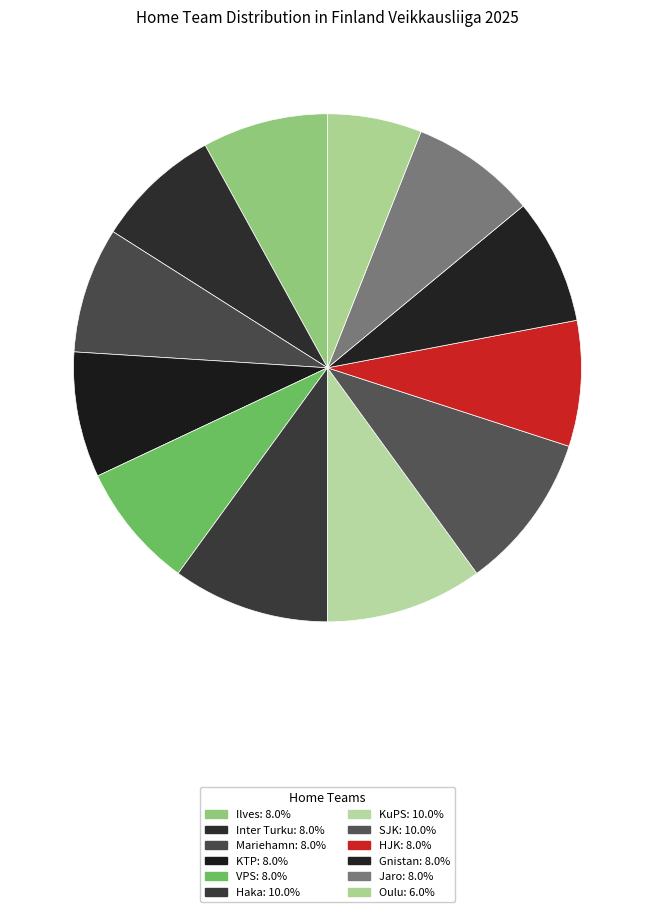

How many segments does this pie chart have?

12